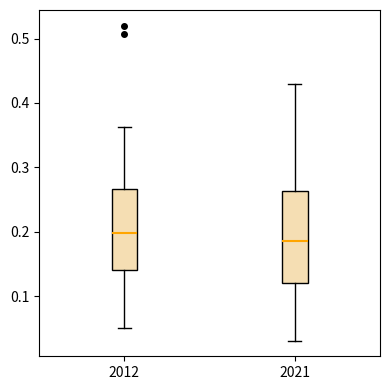

Where is the upper edge of the box at x = 2012 on the y-axis? The values are not printed on the chart, so give them approximately, as read against the axis.

0.27